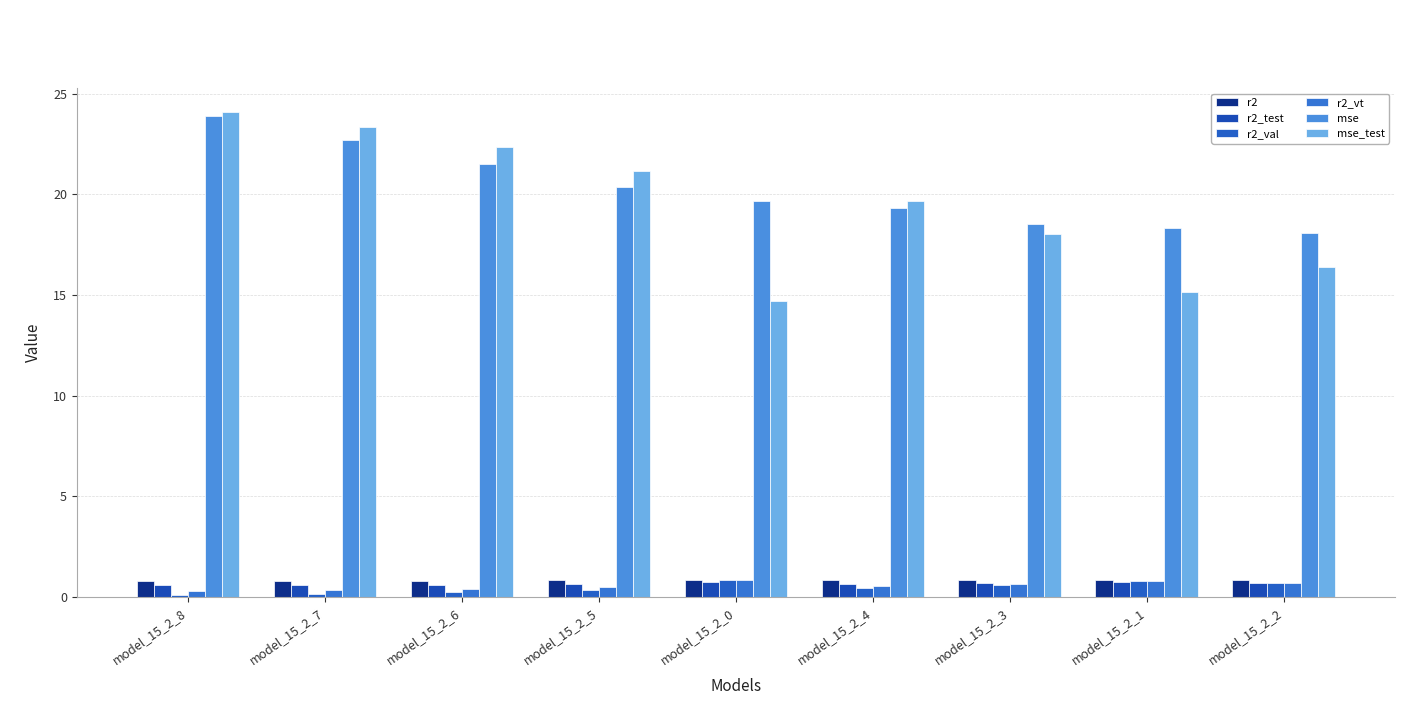

Reading left to right, what are all the values shown in this chart?

r2: model_15_2_8=0.8	model_15_2_7=0.8	model_15_2_6=0.8	model_15_2_5=0.8	model_15_2_0=0.8	model_15_2_4=0.8	model_15_2_3=0.8	model_15_2_1=0.8	model_15_2_2=0.8
r2_test: model_15_2_8=0.6	model_15_2_7=0.6	model_15_2_6=0.6	model_15_2_5=0.6	model_15_2_0=0.7	model_15_2_4=0.7	model_15_2_3=0.7	model_15_2_1=0.7	model_15_2_2=0.7
r2_val: model_15_2_8=0.1	model_15_2_7=0.2	model_15_2_6=0.3	model_15_2_5=0.4	model_15_2_0=0.9	model_15_2_4=0.5	model_15_2_3=0.6	model_15_2_1=0.8	model_15_2_2=0.7
r2_vt: model_15_2_8=0.3	model_15_2_7=0.3	model_15_2_6=0.4	model_15_2_5=0.5	model_15_2_0=0.8	model_15_2_4=0.6	model_15_2_3=0.6	model_15_2_1=0.8	model_15_2_2=0.7
mse: model_15_2_8=23.9	model_15_2_7=22.7	model_15_2_6=21.5	model_15_2_5=20.4	model_15_2_0=19.7	model_15_2_4=19.3	model_15_2_3=18.5	model_15_2_1=18.3	model_15_2_2=18.1
mse_test: model_15_2_8=24.1	model_15_2_7=23.3	model_15_2_6=22.4	model_15_2_5=21.2	model_15_2_0=14.7	model_15_2_4=19.7	model_15_2_3=18.0	model_15_2_1=15.1	model_15_2_2=16.4